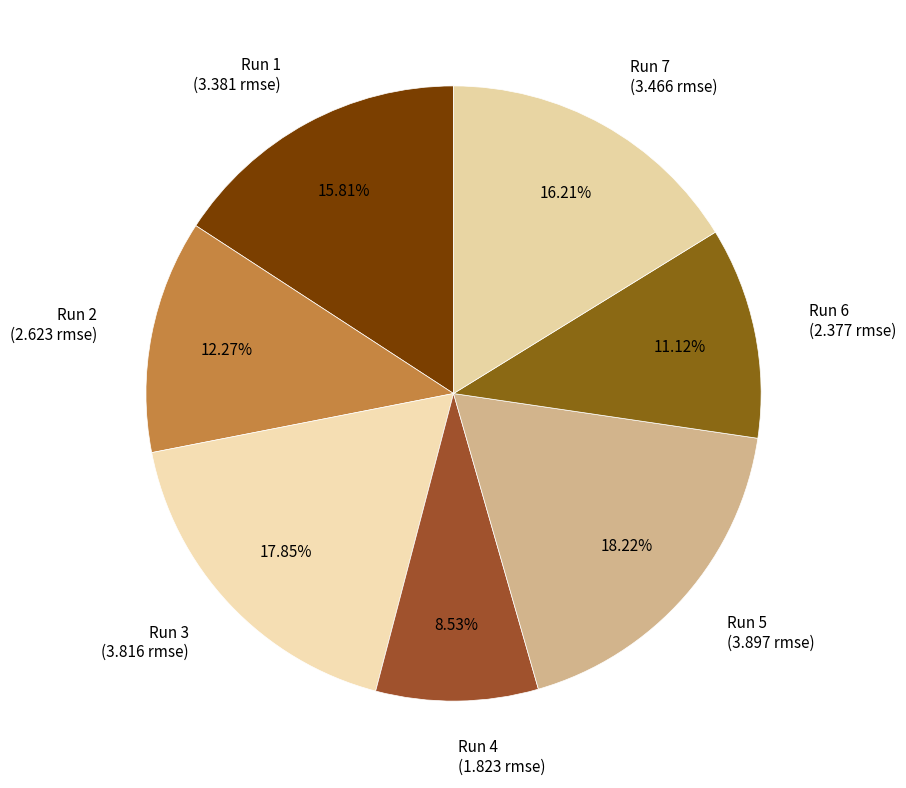

To the nearest percent, what portion does Run 6 represent?

11%